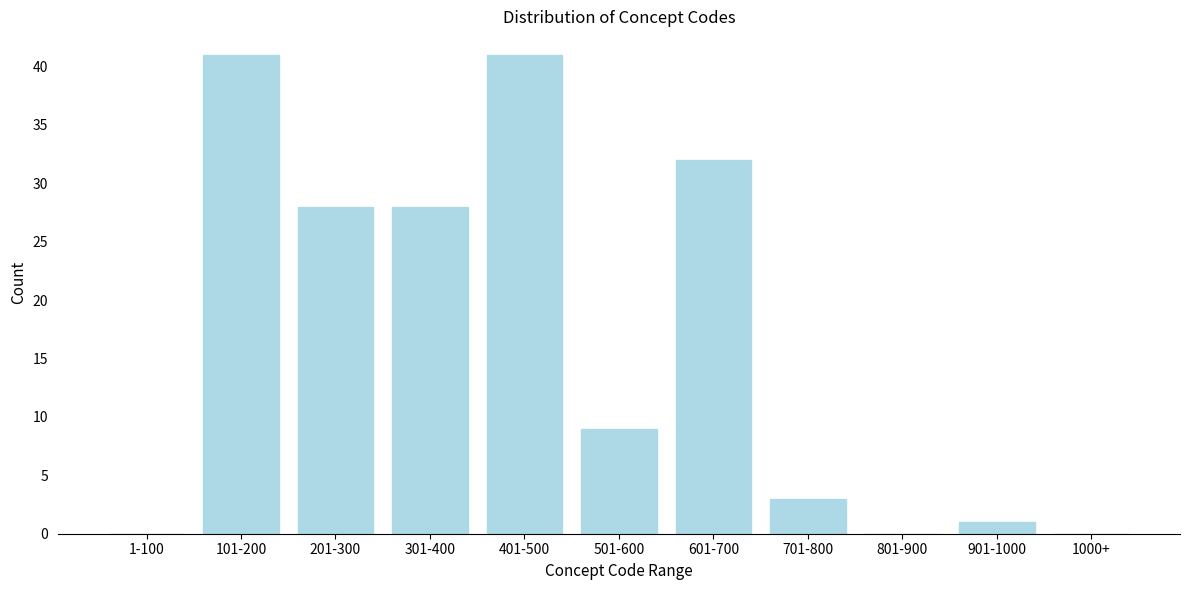

Reading left to right, transcribe all the data shown in this chart.

1-100=0	101-200=41	201-300=28	301-400=28	401-500=41	501-600=9	601-700=32	701-800=3	801-900=0	901-1000=1	1000+=0